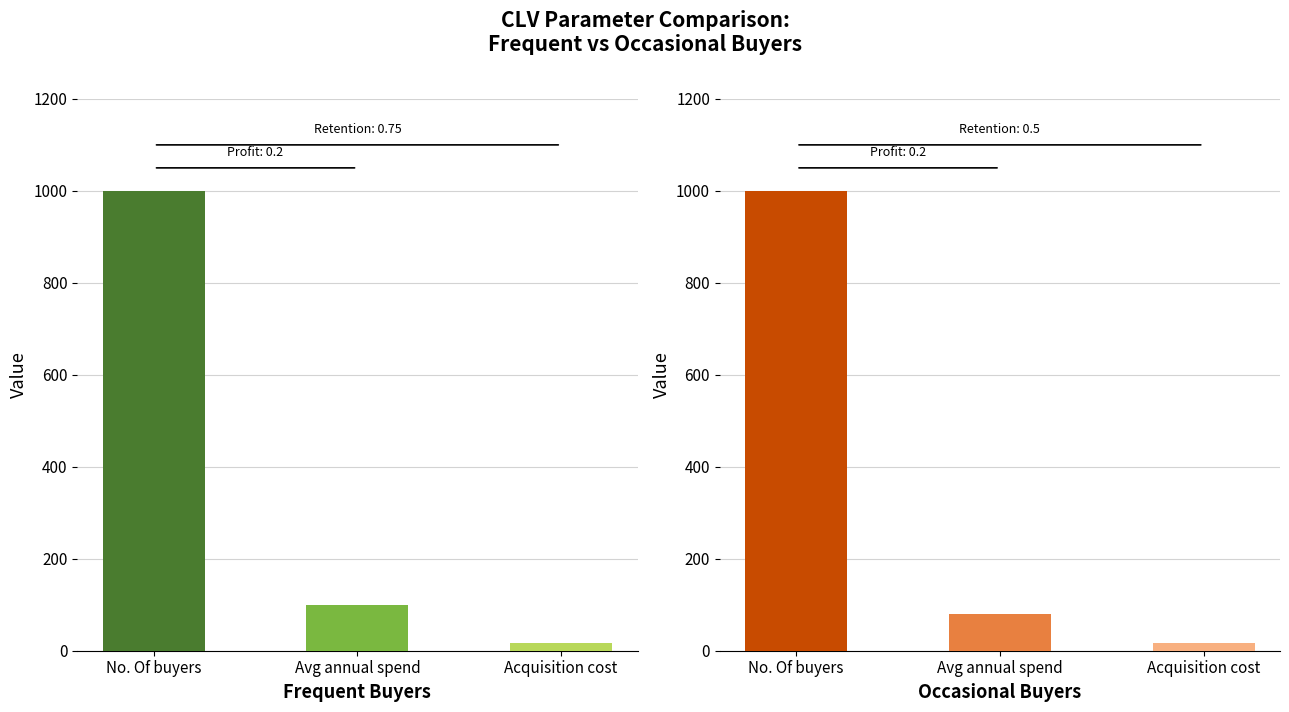

List the labels in order of value, largest first.

No. Of buyers, Avg annual spend, Acquisition cost